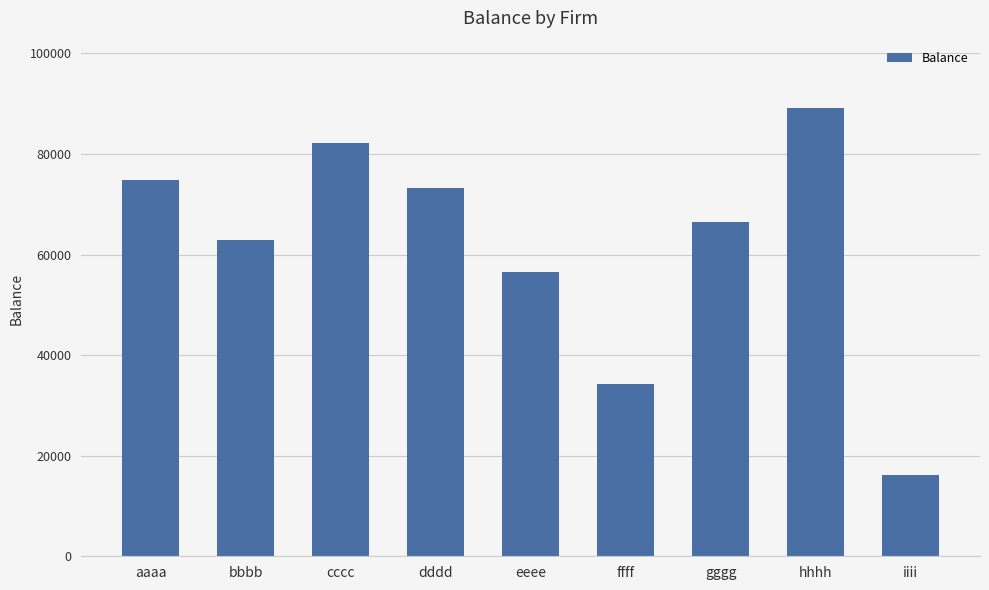

Reading right to left, what are all the values shown in this chart?

iiii=16178	hhhh=89144	gggg=66410	ffff=34177	eeee=56577	dddd=73317	cccc=82074	bbbb=62917	aaaa=74847